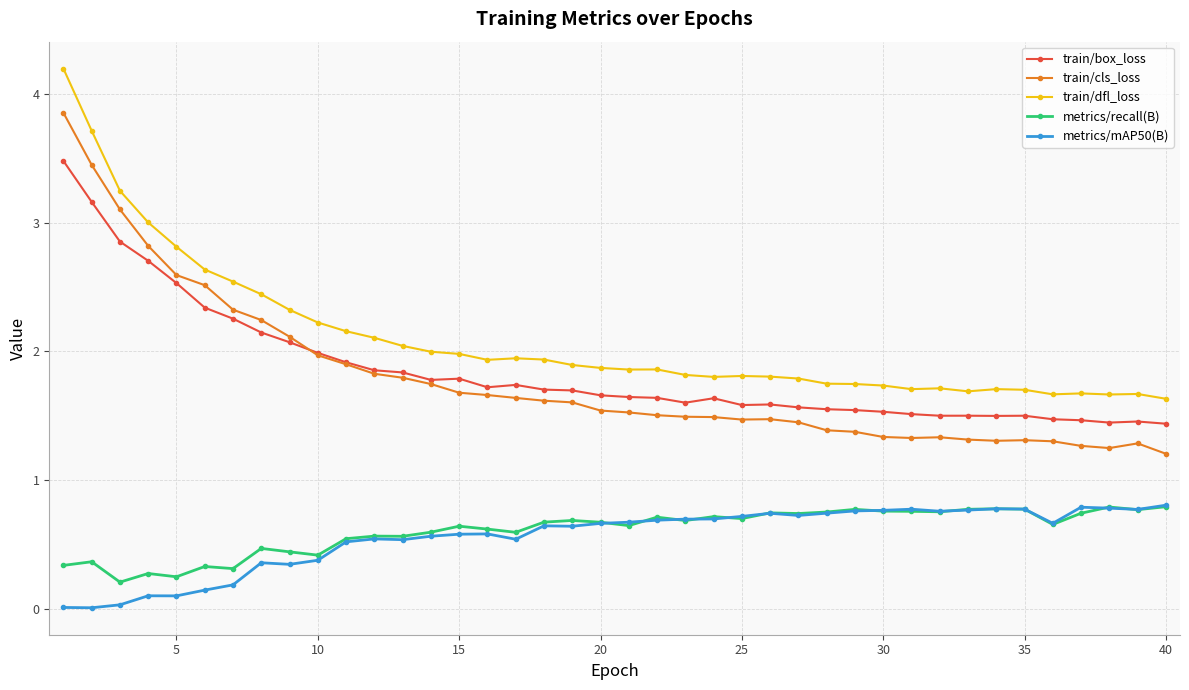

True or false: train/cls_loss has more than 0 interior local peaks.

True